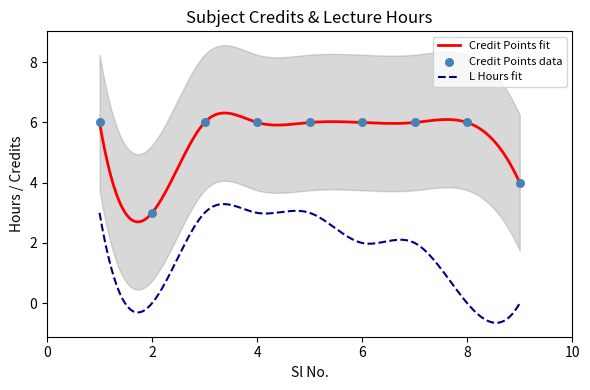

Approximately how many times larger is the value at 5 compared to 7?

1.0